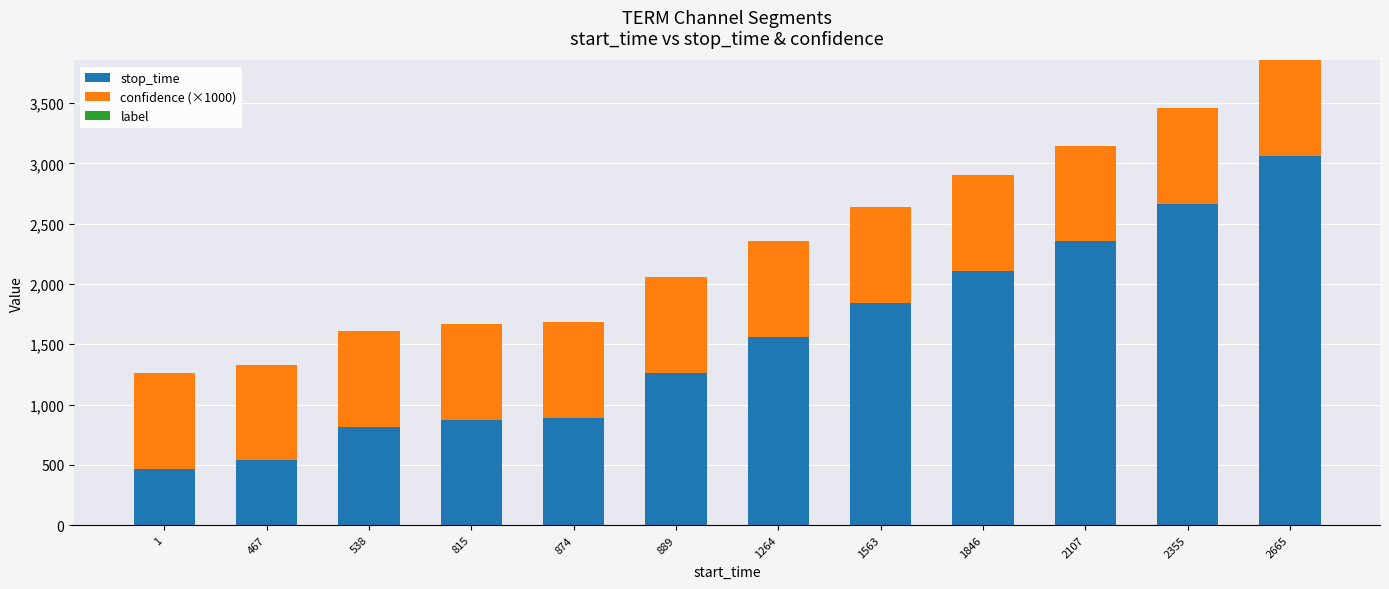

At which label does stop_time reach its minimum?

1